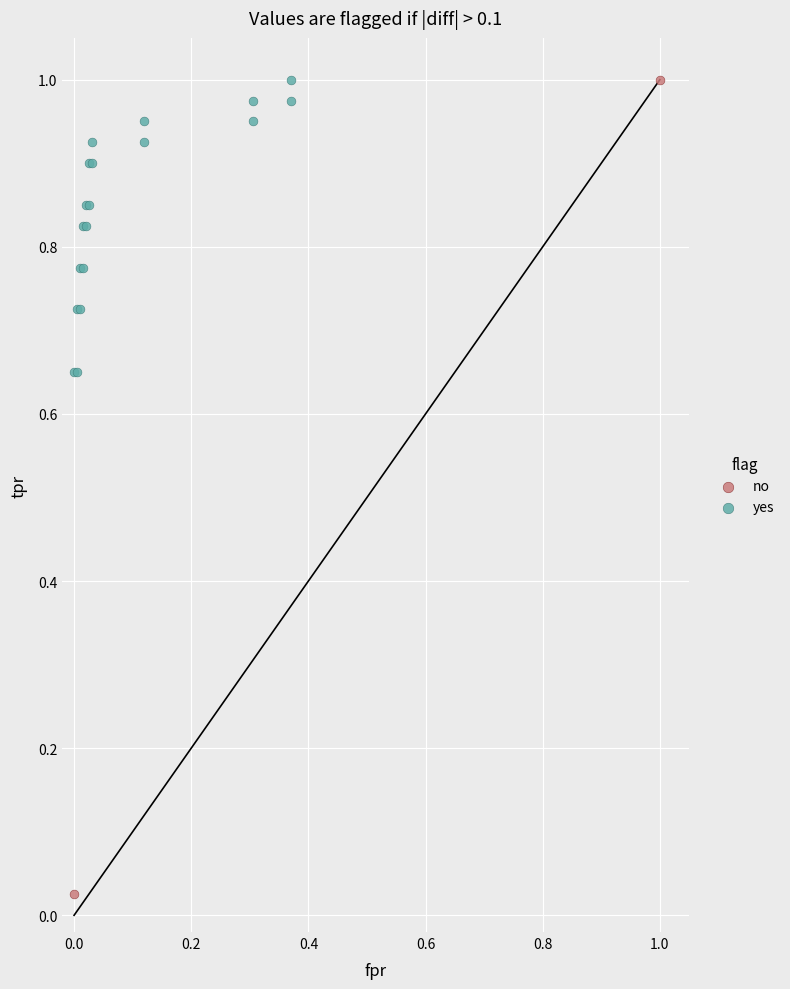

What are all the series names shown in the legend?

no, yes